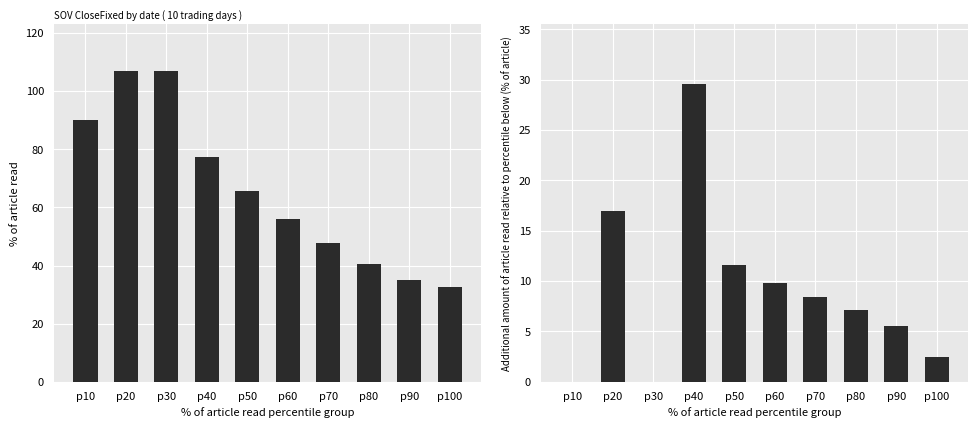

Reading left to right, extract all data points from this chart.

CloseFixed: p10=90.0	p20=107.0	p30=107.0	p40=77.4	p50=65.8	p60=56.0	p70=47.6	p80=40.5	p90=35.0	p100=32.6
Incremental CloseFixed: p10=0.0	p20=17.0	p30=0.0	p40=29.6	p50=11.6	p60=9.8	p70=8.4	p80=7.1	p90=5.5	p100=2.4